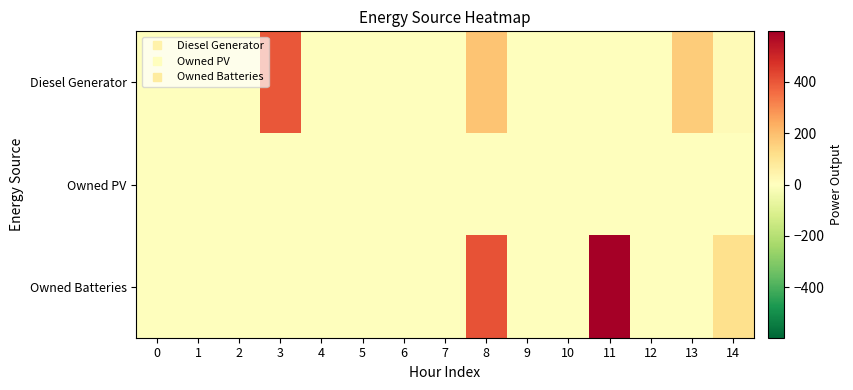

List the series in order of their overall mean, highest first.

Owned Batteries, Diesel Generator, Owned PV